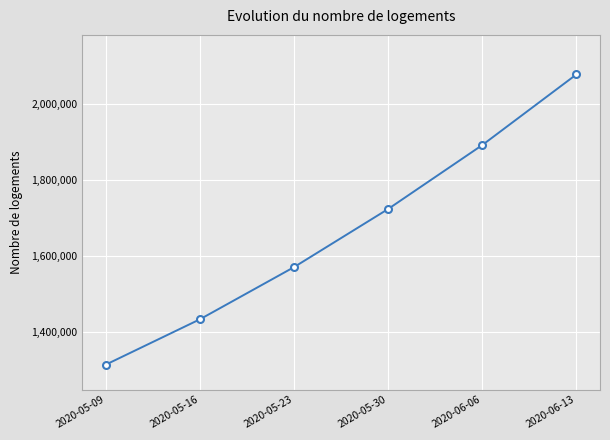

What position from the right is 2020-05-09?

6